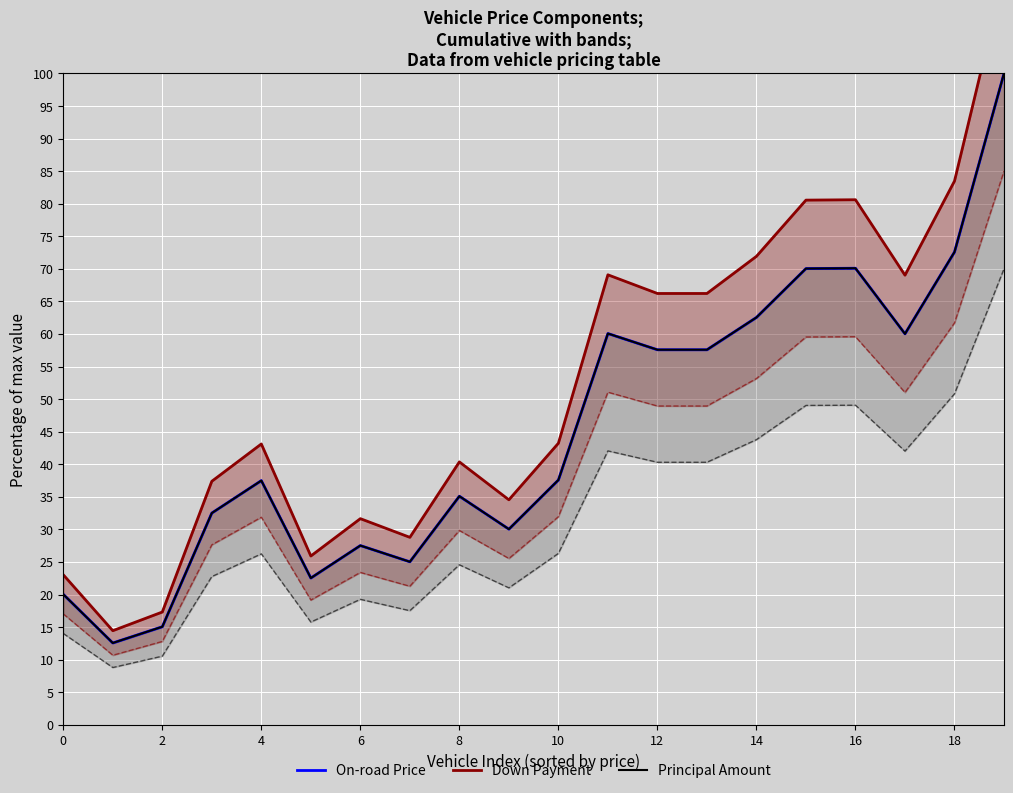

What are all the series names shown in the legend?

On-road Price, Down Payment, Principal Amount